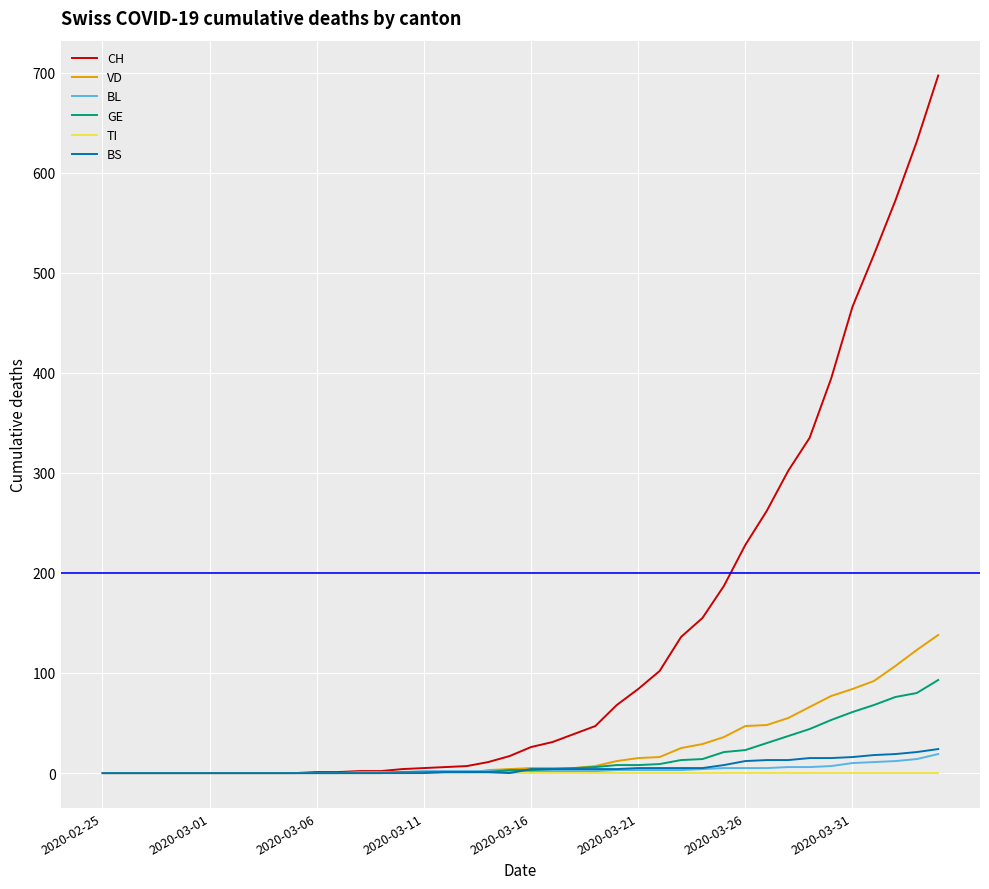

Which series has the largest range (max minus min)?

CH